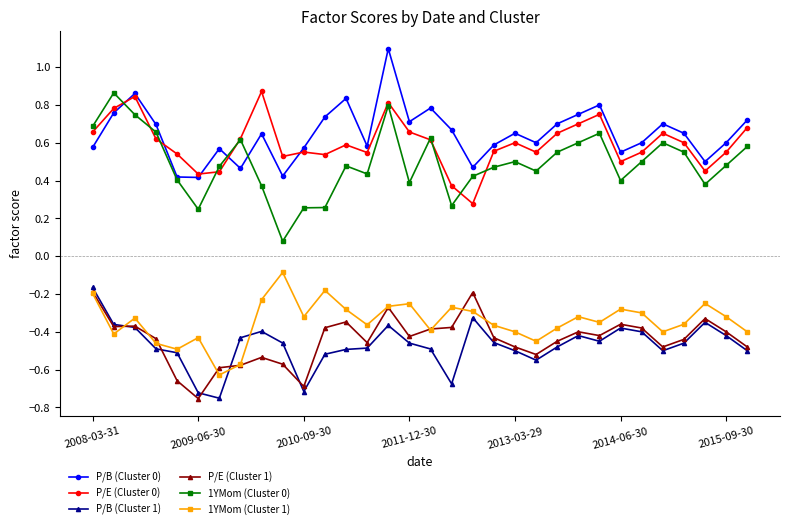

At how many categories does at least one series exceed 0?

32